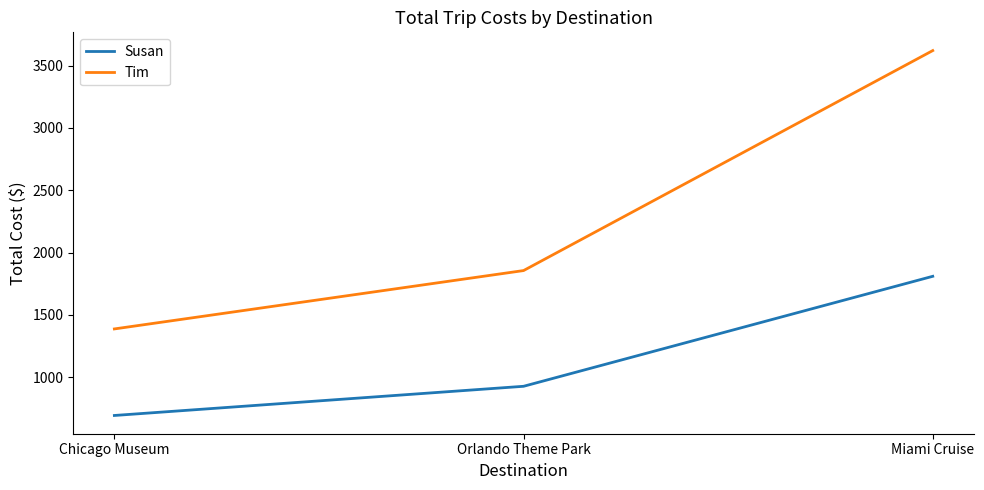

What are all the series names shown in the legend?

Susan, Tim